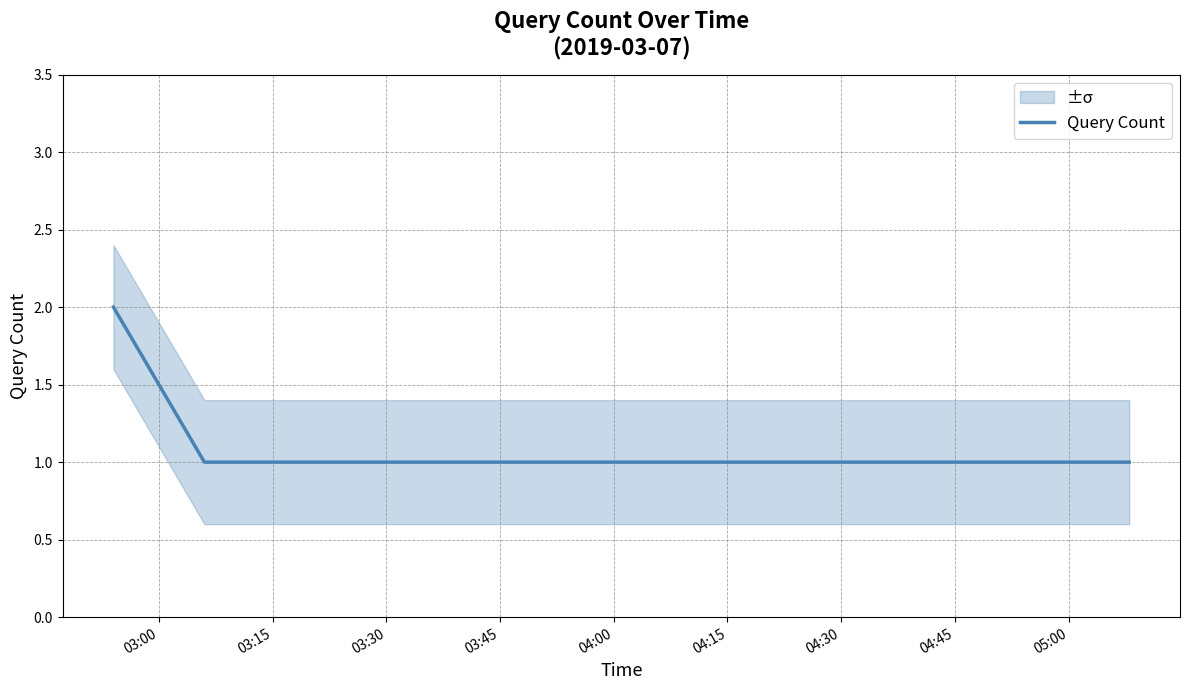

List the labels in order of value, smallest first.

03:15, 03:30, 03:45, 04:00, 04:15, 04:30, 04:45, 03:00